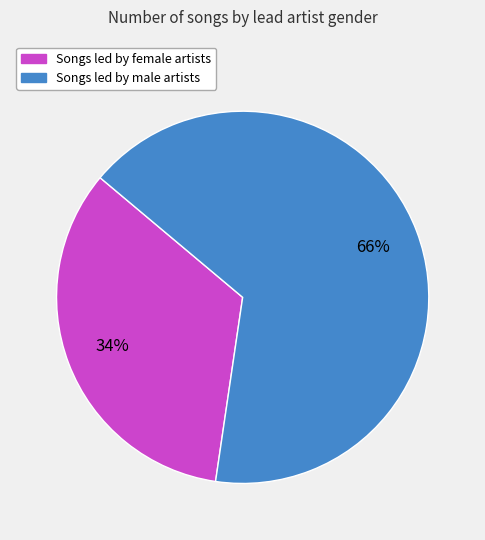

To the nearest percent, what is the difference between the largest and smallest slice percentages?

32%